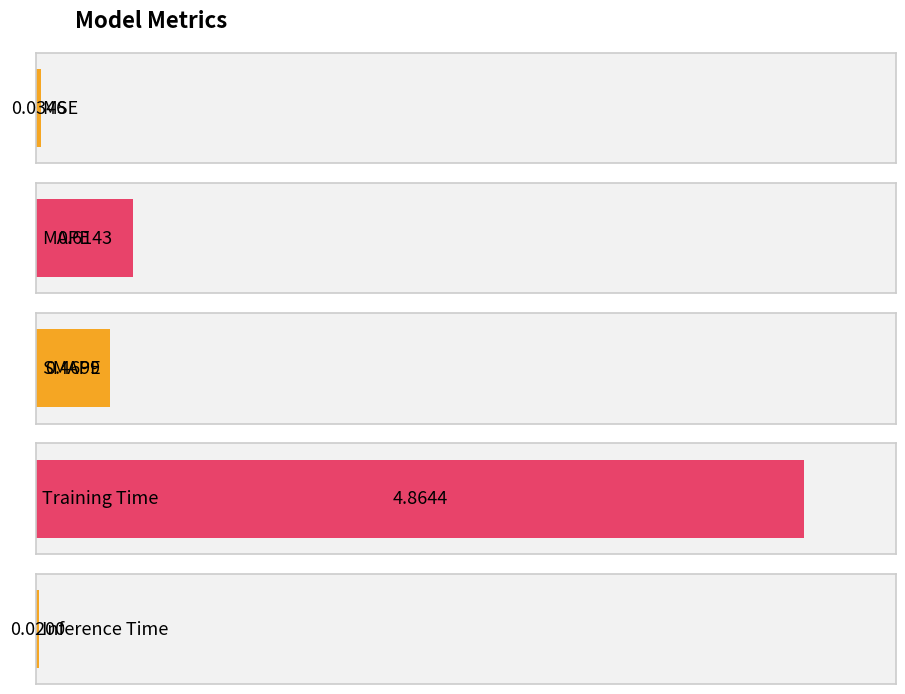

Are the bars grouped side by side (vs. stacked)?

No